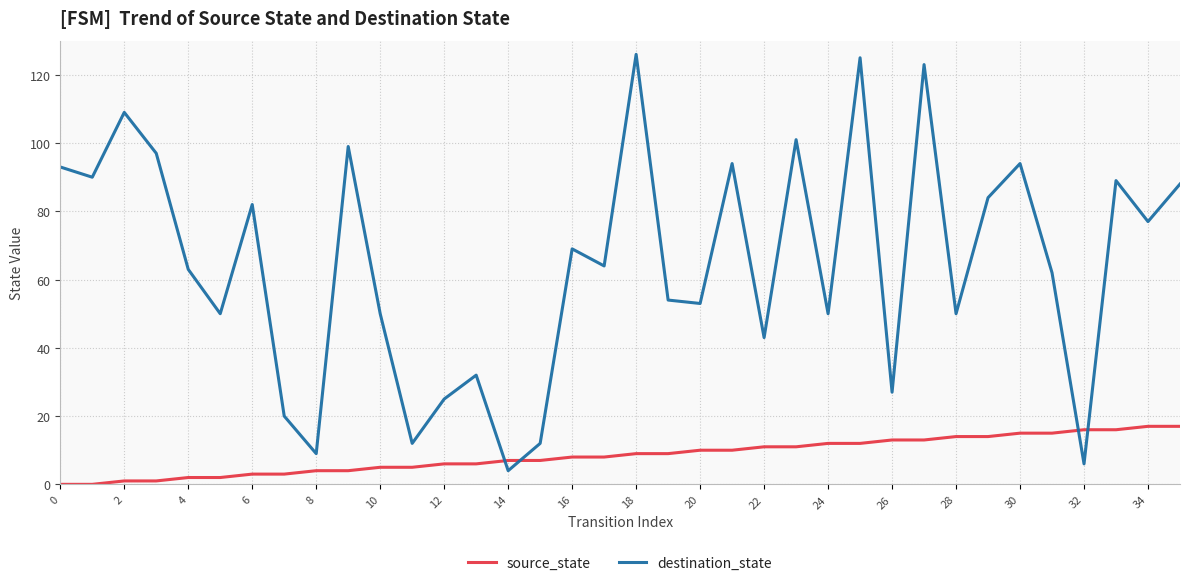

Which series ends up on top after the final intersection of source_state and destination_state?

destination_state